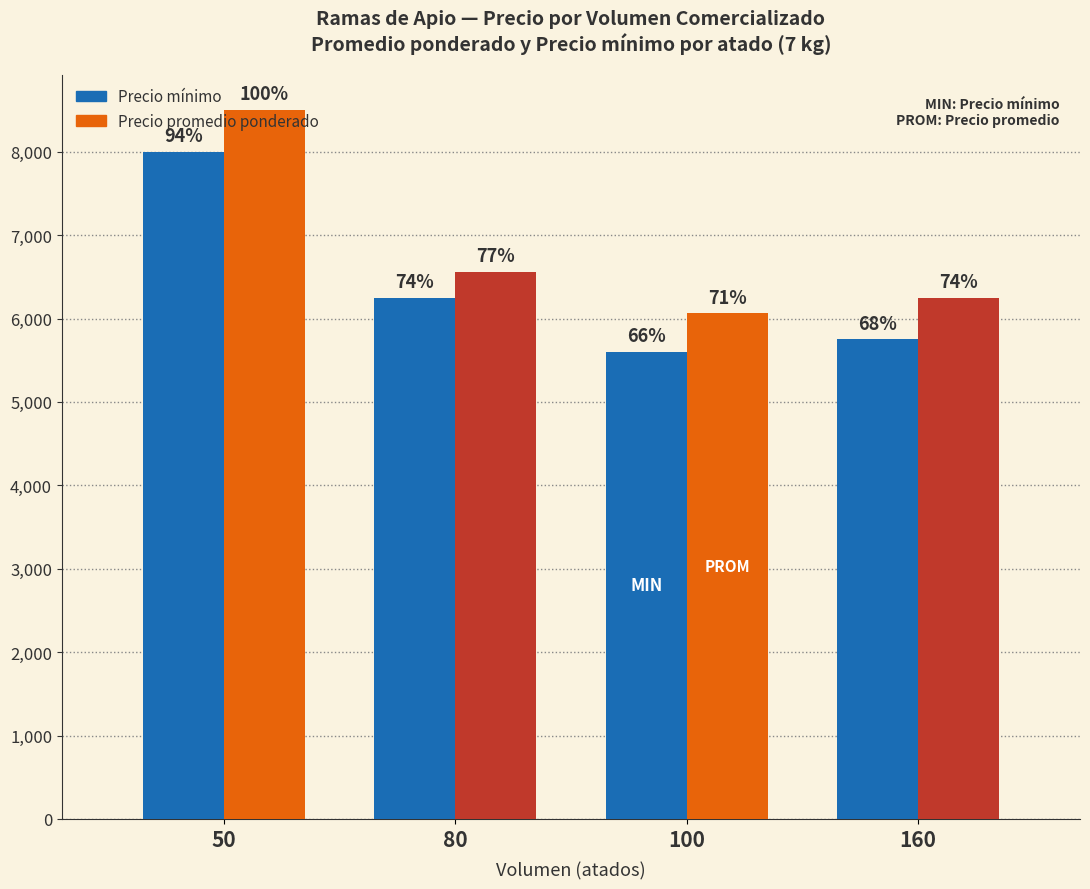

How many bars are there in each group?

2